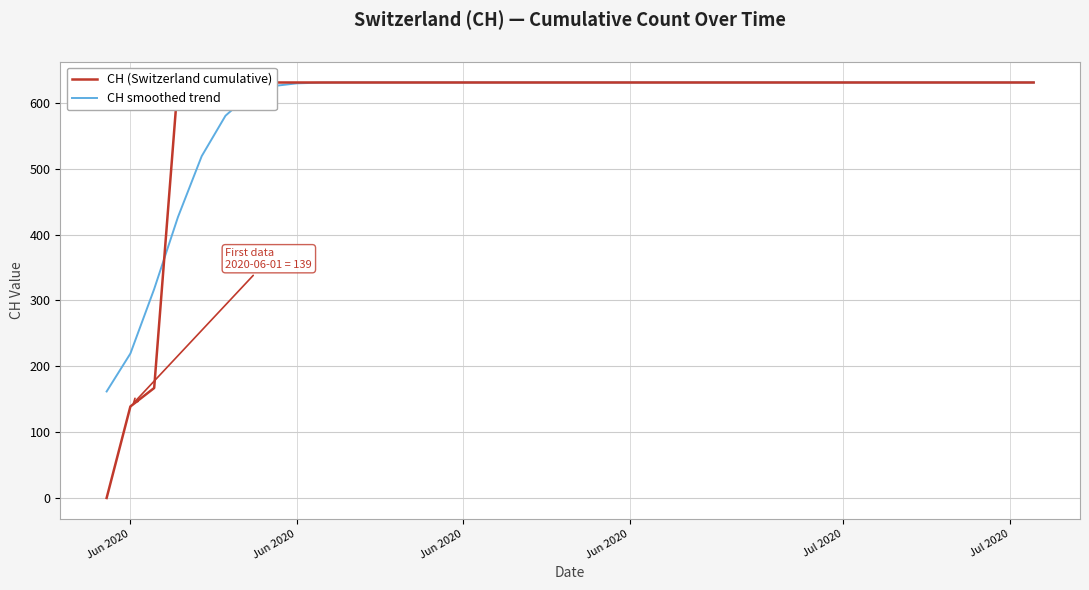

How many intersections are there between CH (Switzerland cumulative) and CH smoothed trend?

1